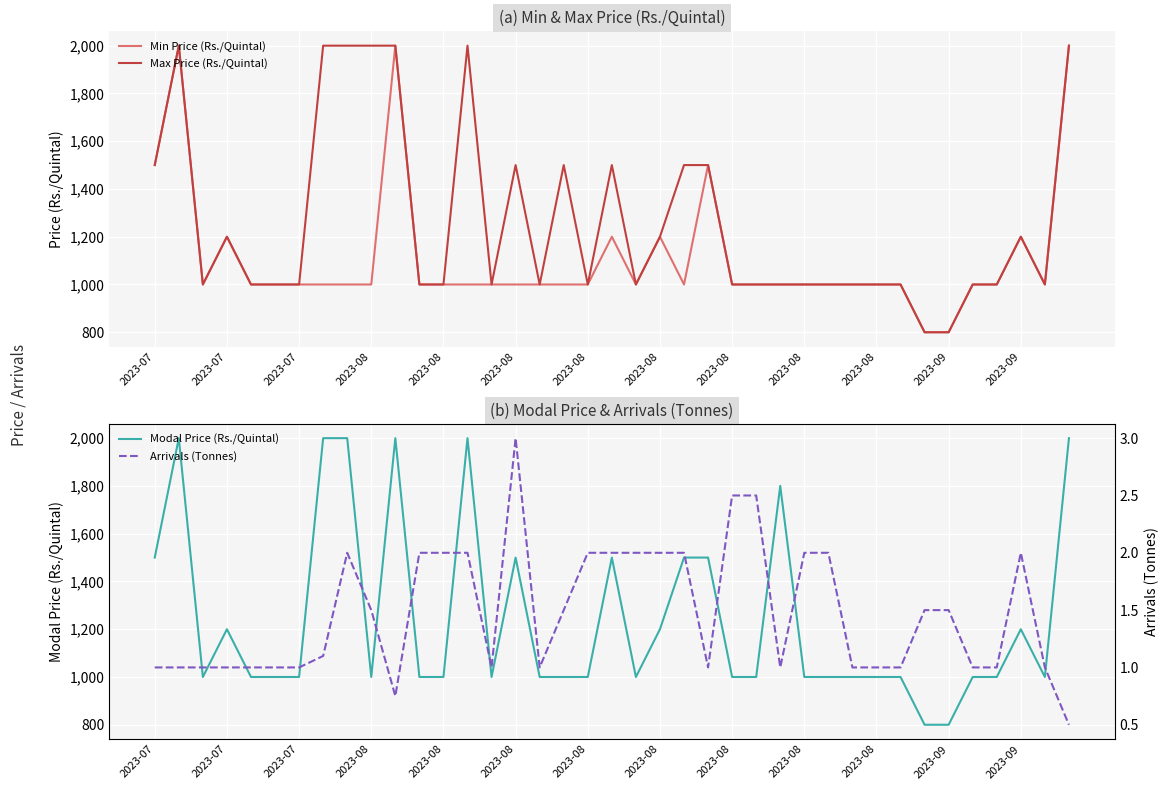

At which category does the chart reach its peak across all series?

2023-07